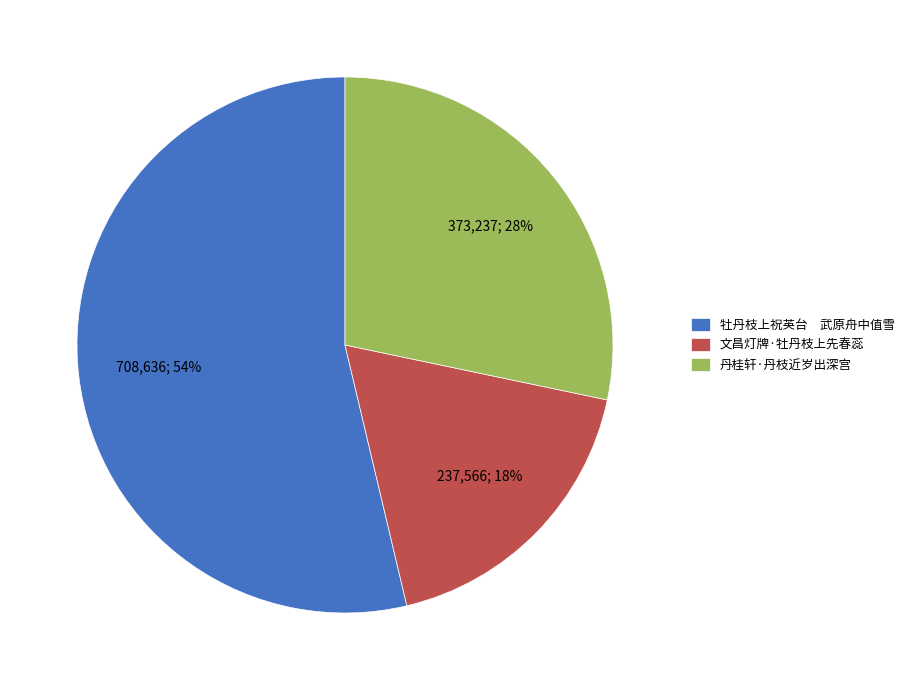

What is the smallest slice in the pie chart?

文昌灯牌·牡丹枝上先春蕊